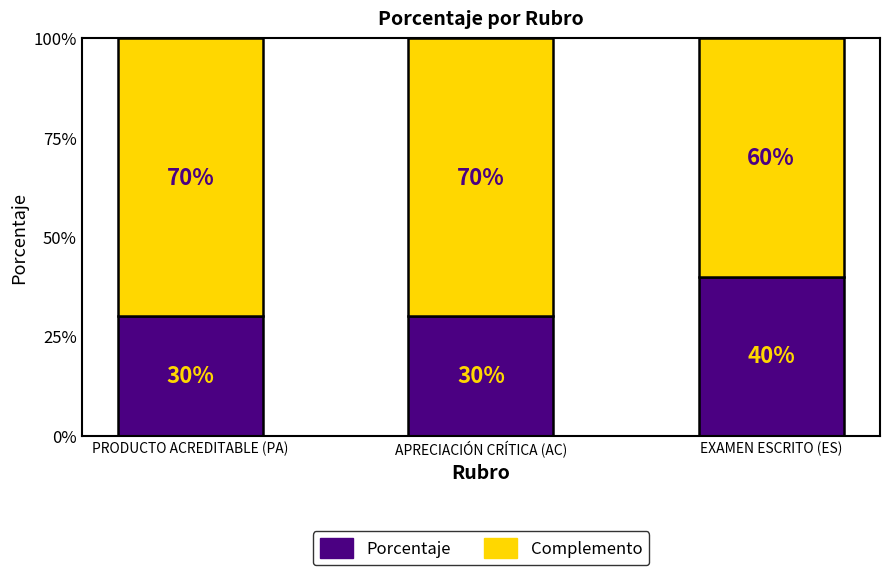

At which category is the sum across all series the highest?

PRODUCTO ACREDITABLE (PA)